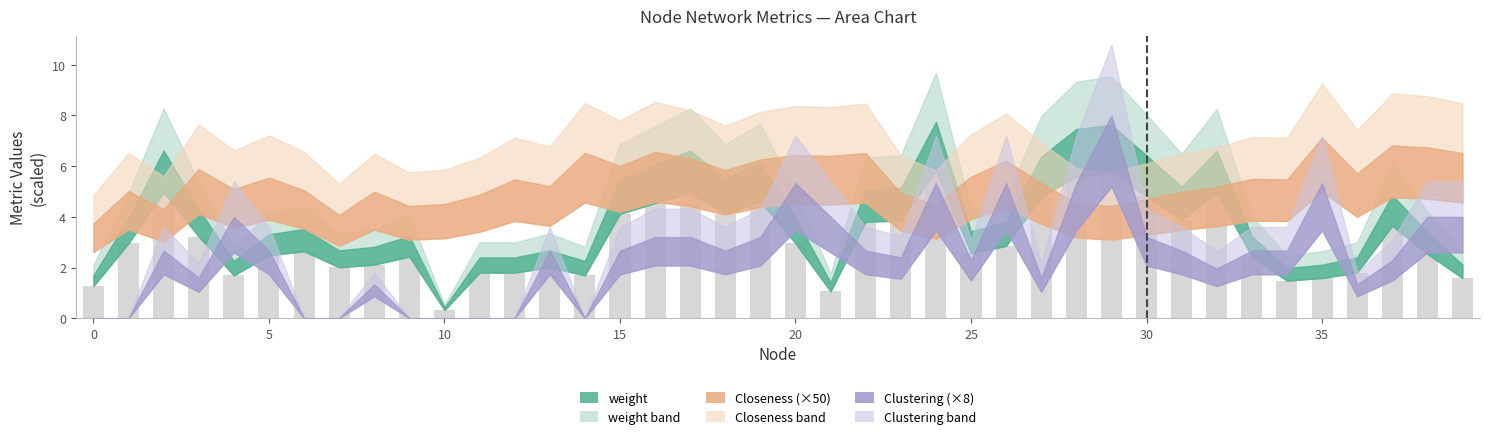

How many bars are there in total?

40